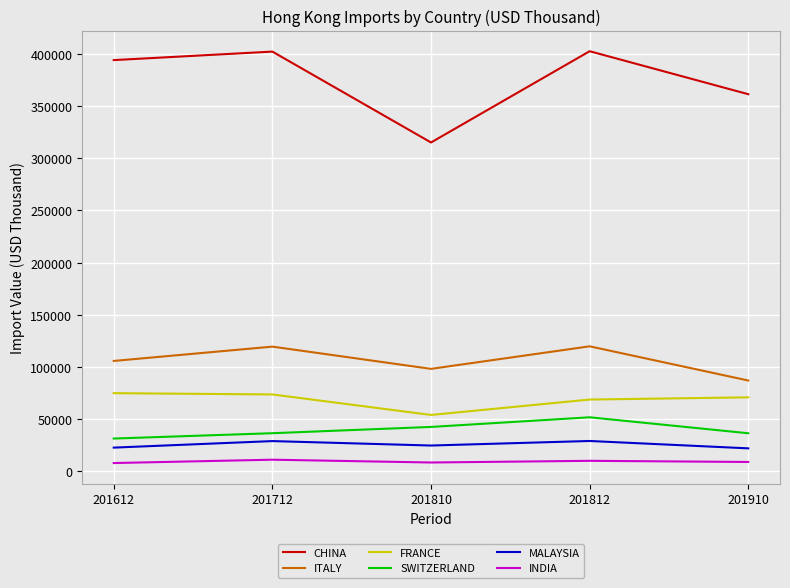

True or false: SWITZERLAND and CHINA intersect in this chart.

False